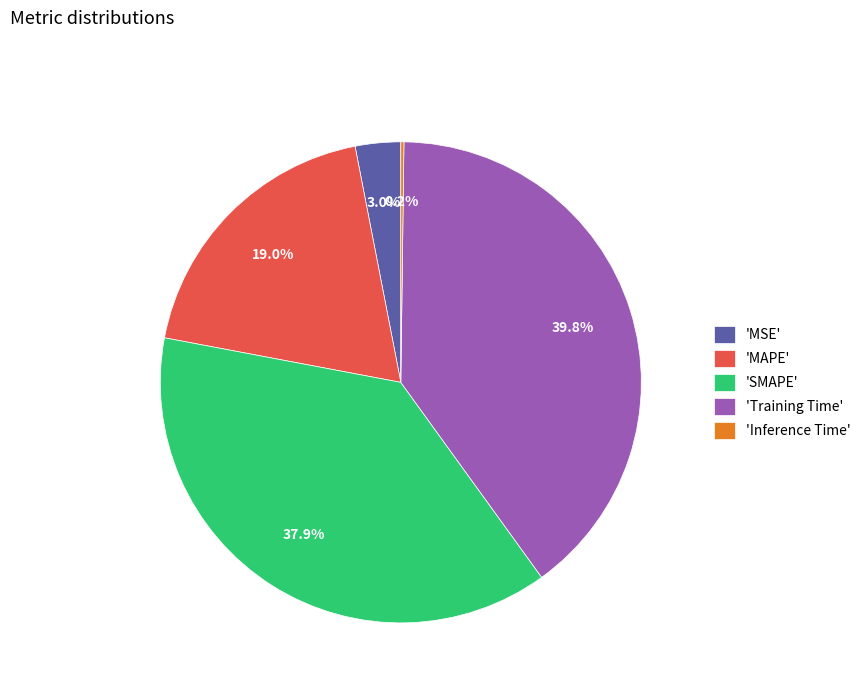

What is the largest slice in the pie chart?

'Training Time'